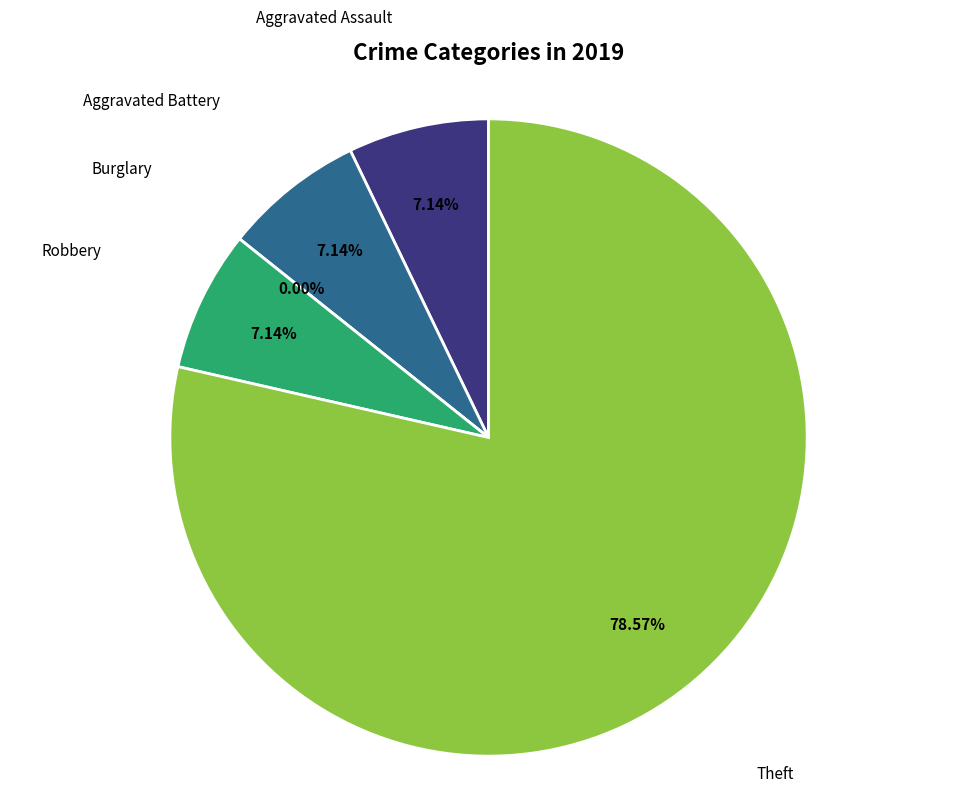

To the nearest percent, what is the average slice percentage?

20%